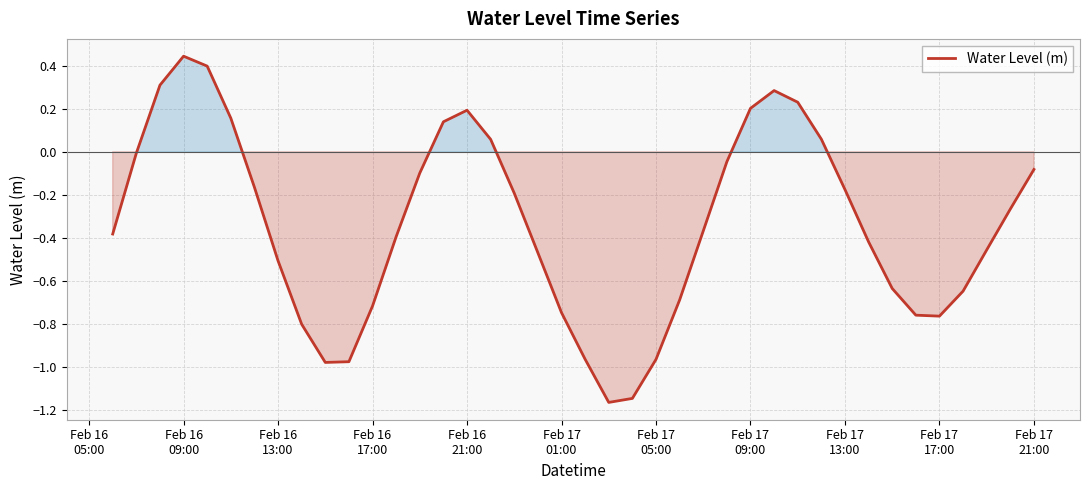

What is the difference between the maximum and minimum values?

1.6